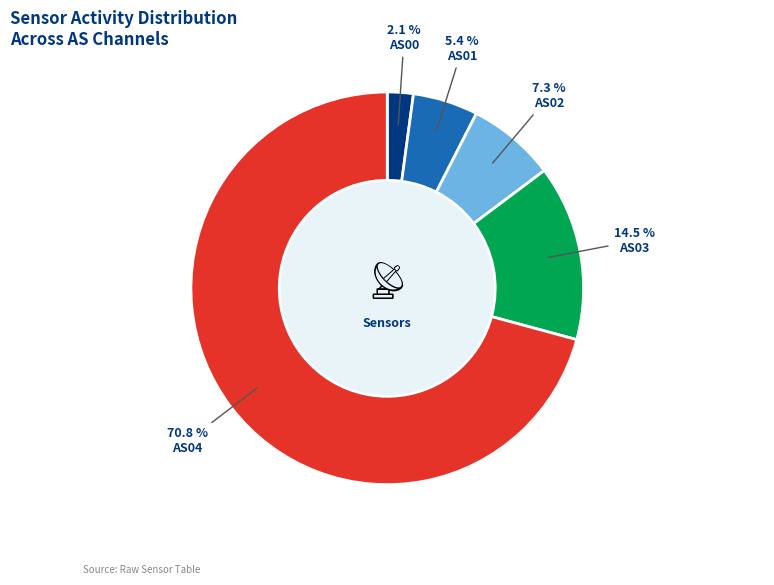

How many segments does this pie chart have?

5